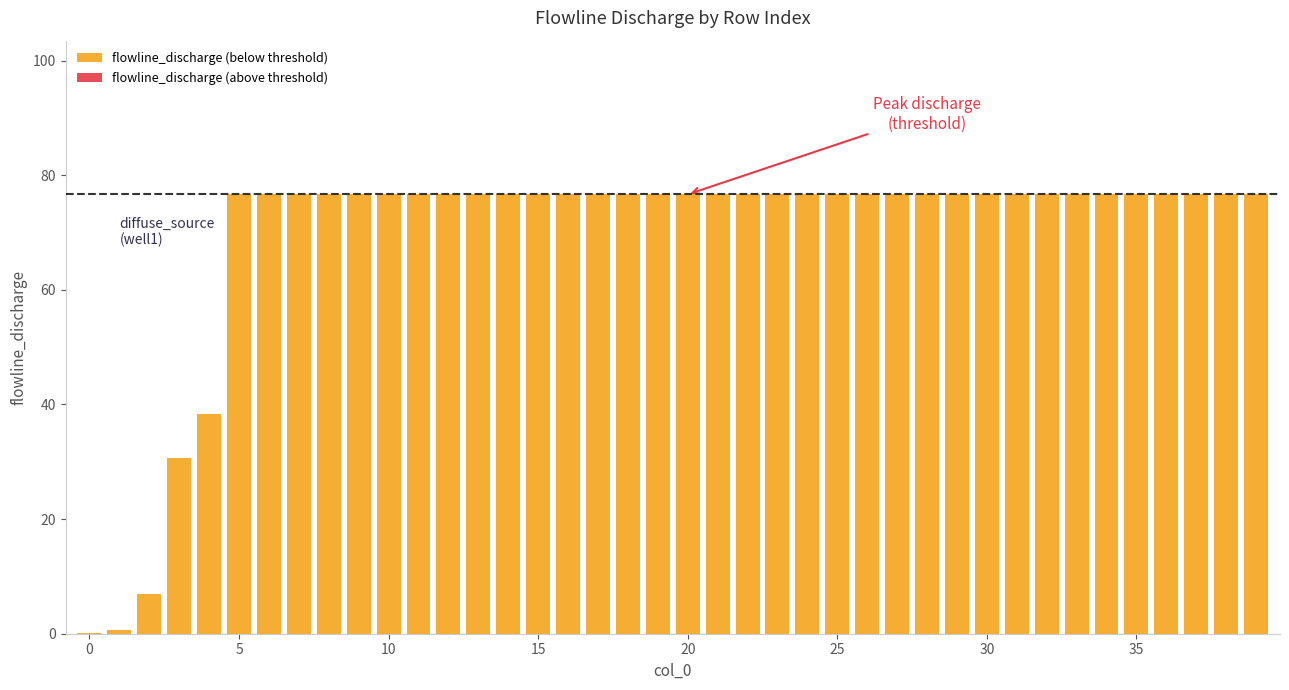

List the series in order of their peak value, lowest first.

flowline_discharge (above threshold), flowline_discharge (below threshold)